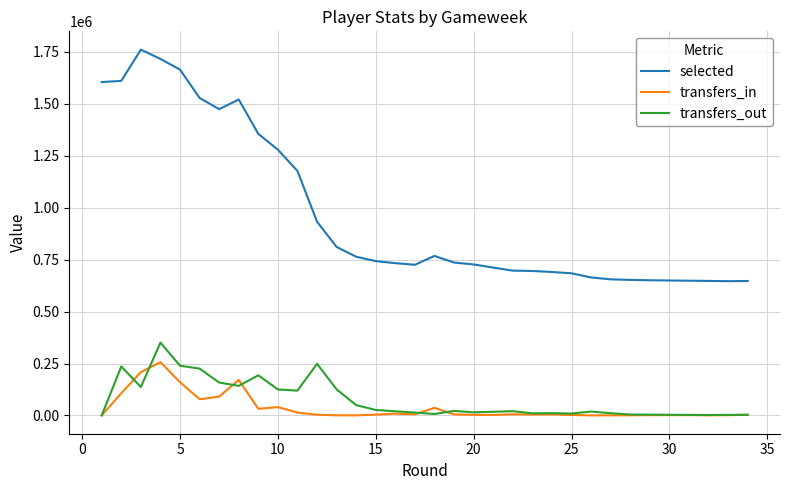

True or false: transfers_out and selected cross at least once.

False